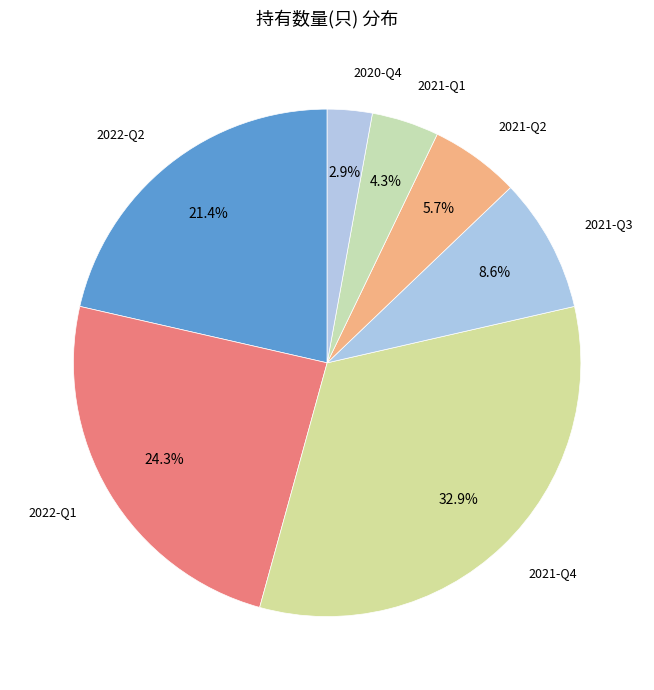

To the nearest percent, what is the difference between the largest and smallest slice percentages?

30%